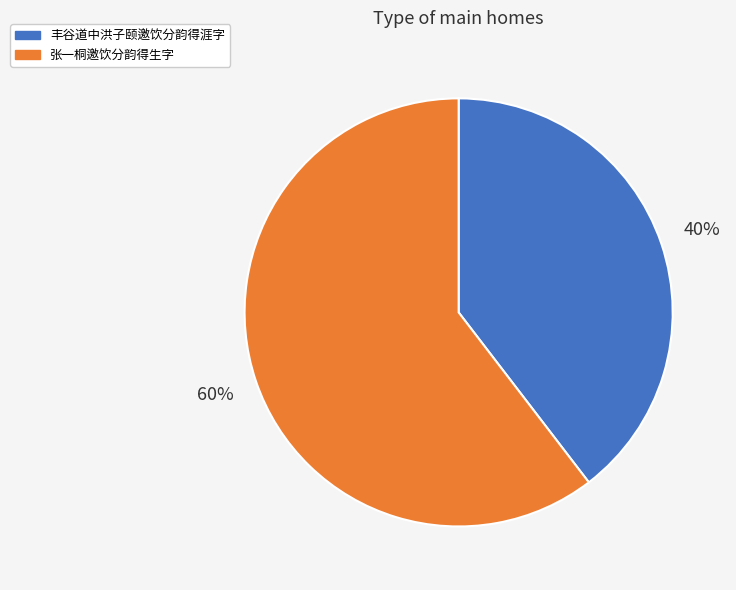

True or false: 丰谷道中洪子颐邀饮分韵得涯字 accounts for 40% of the total.

True